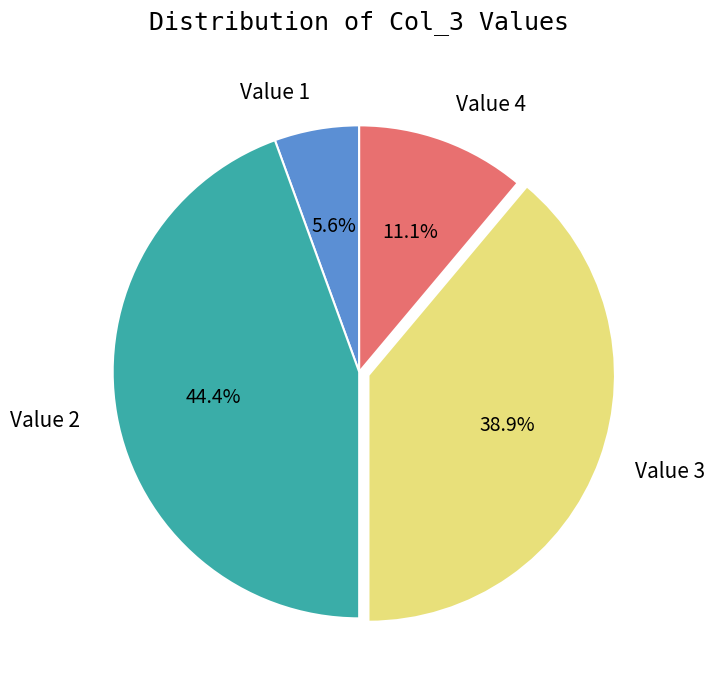

How many slices are in this pie chart?

4